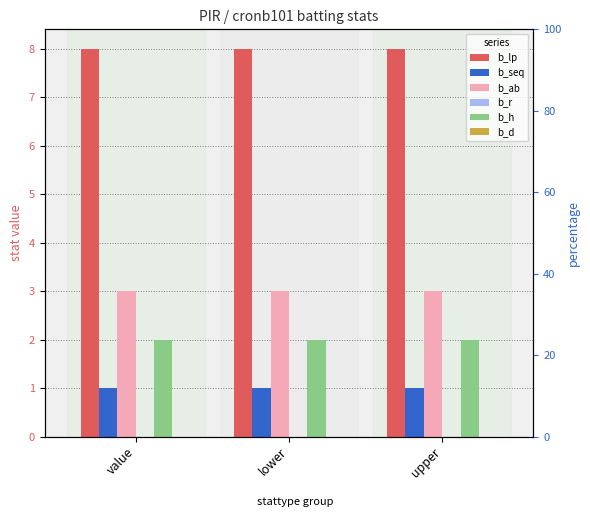

What are all the series names shown in the legend?

b_lp, b_seq, b_ab, b_r, b_h, b_d